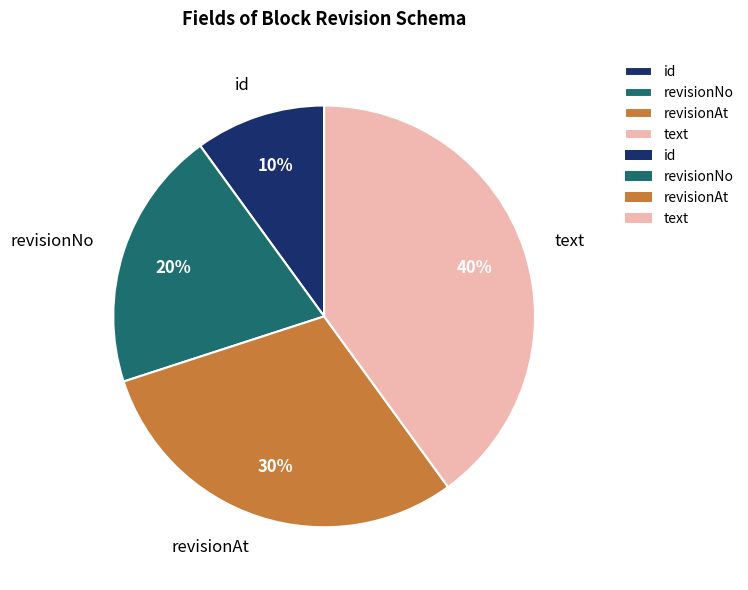

Is it true that text is 40% of the pie?

True